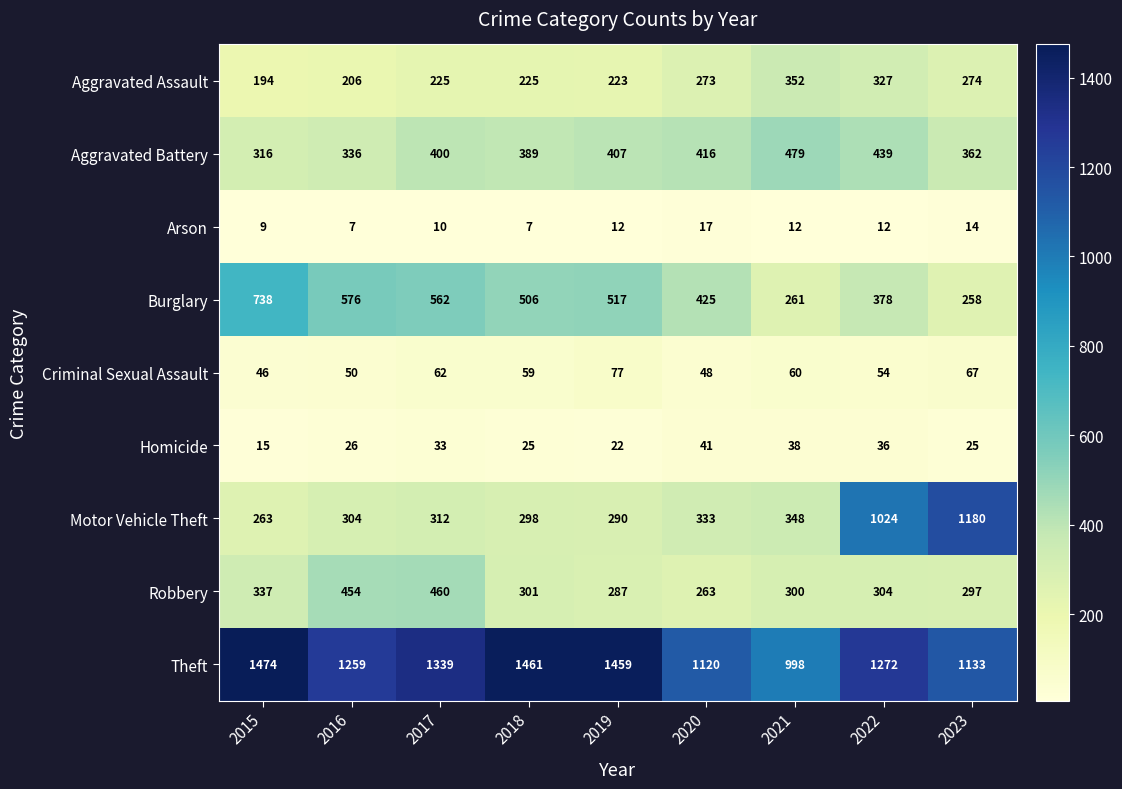

Is the value of Criminal Sexual Assault at 2023 greater than the value of Motor Vehicle Theft at 2017?

No